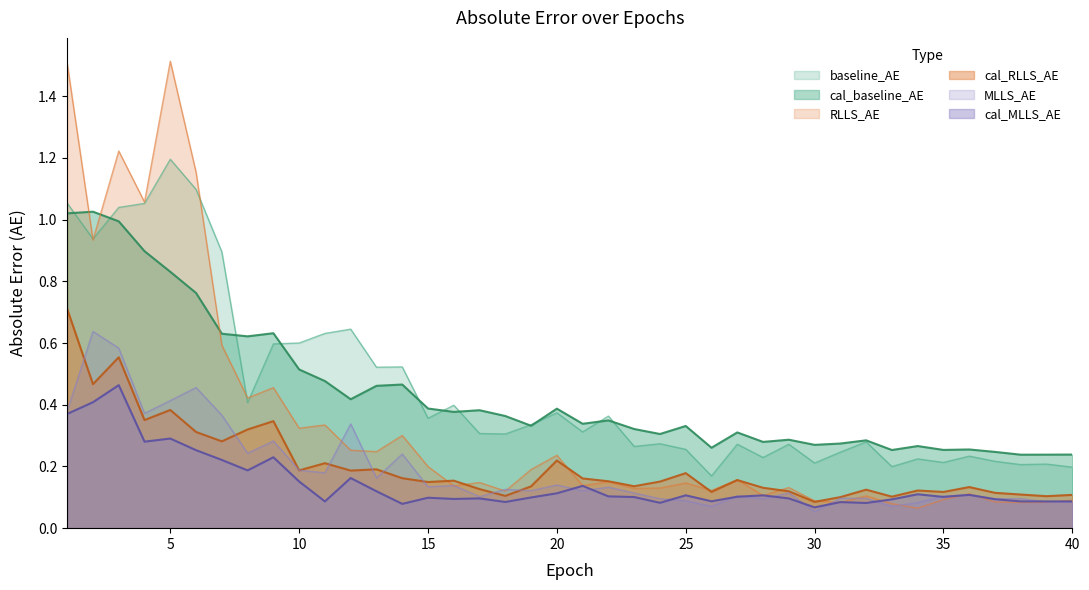

What is the sum of all cal_MLLS_AE values?

5.8